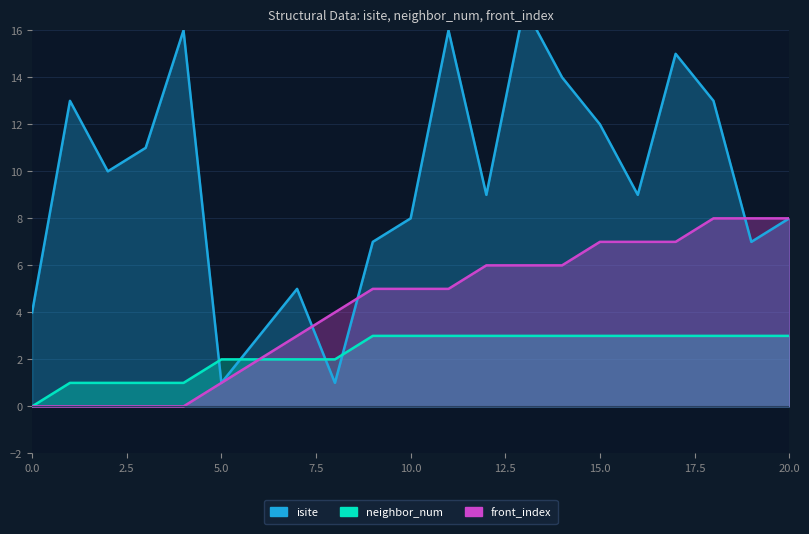

Reading left to right, what are all the values shown in this chart?

isite: 4	13	10	11	16	1	3	5	1	7	8	16	9	17	14	12	9	15	13	7	8
neighbor_num: 0	1	1	1	1	2	2	2	2	3	3	3	3	3	3	3	3	3	3	3	3
front_index: 0	0	0	0	0	1	2	3	4	5	5	5	6	6	6	7	7	7	8	8	8